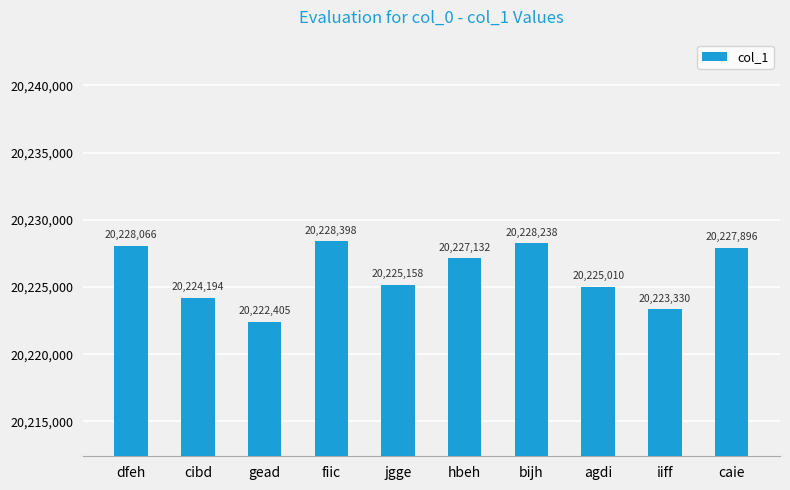

Between cibd and gead, which is larger?

cibd